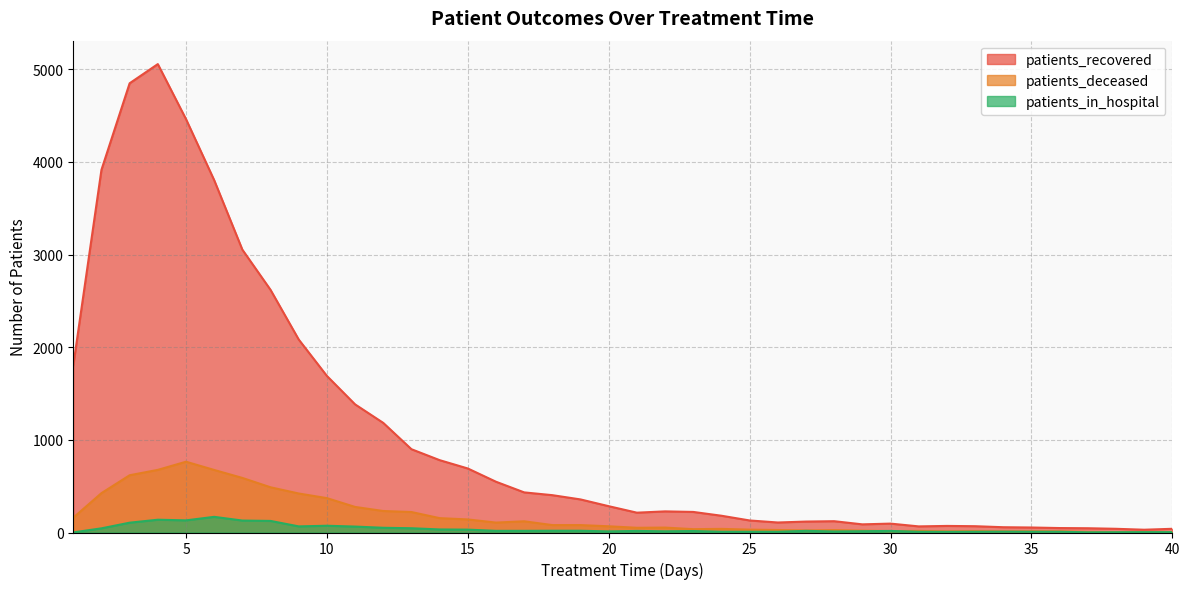

What are all the series names shown in the legend?

patients_recovered, patients_deceased, patients_in_hospital